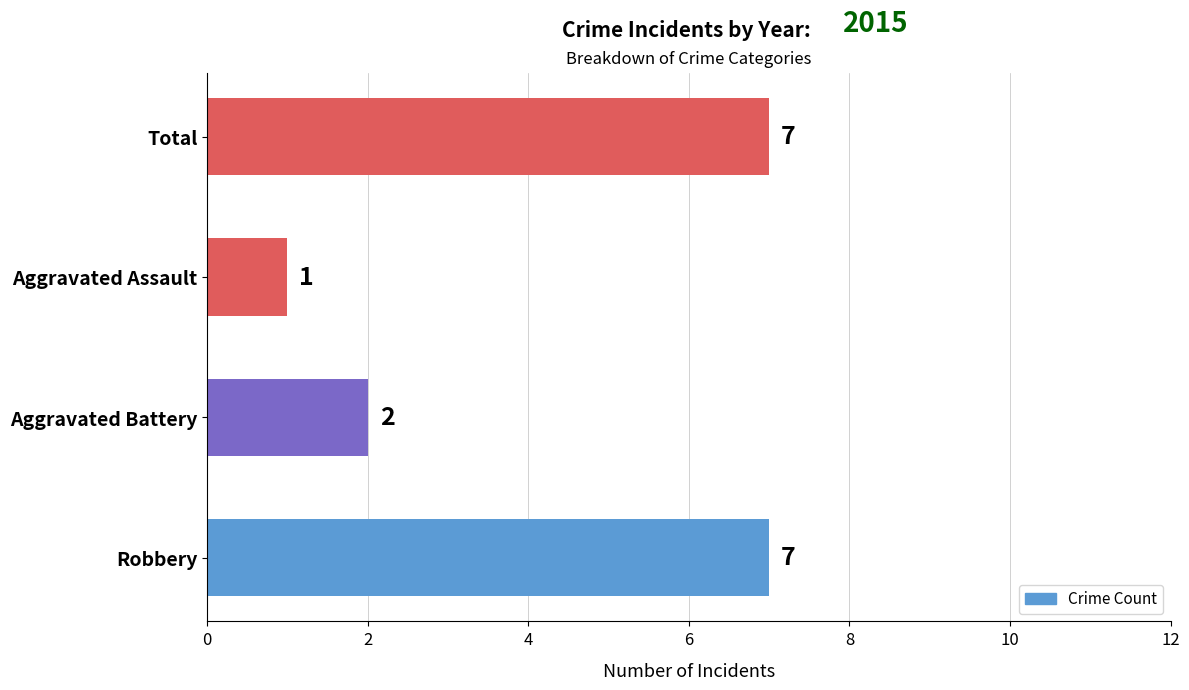

What is the minimum value shown in the chart?

1